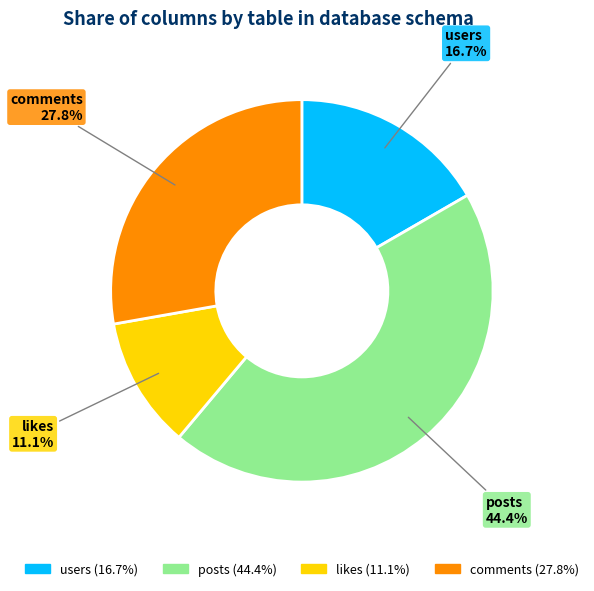

To the nearest percent, what is the difference between the largest and smallest slice percentages?

33%